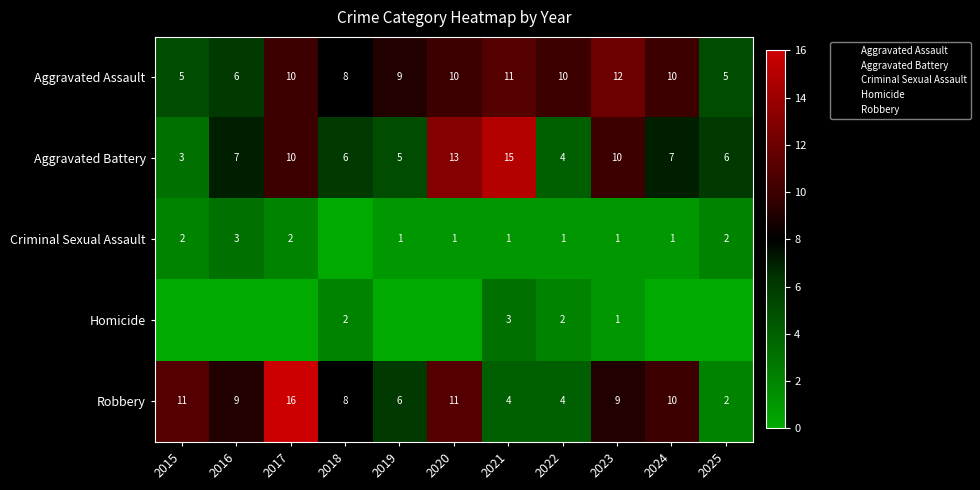

At which category is the sum across all series the highest?

2017